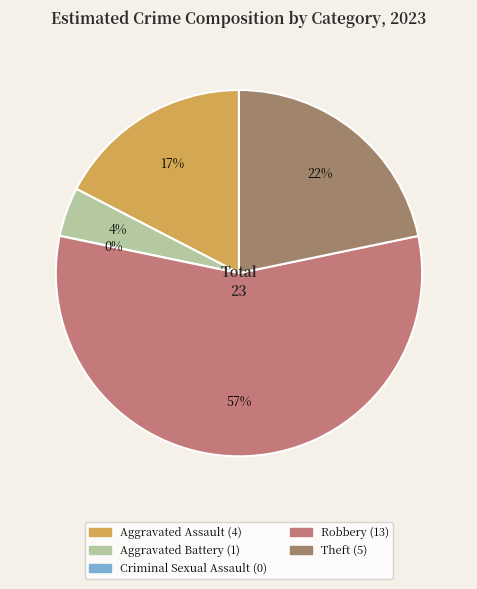

Is the sum of Theft and Aggravated Assault greater than half?

No